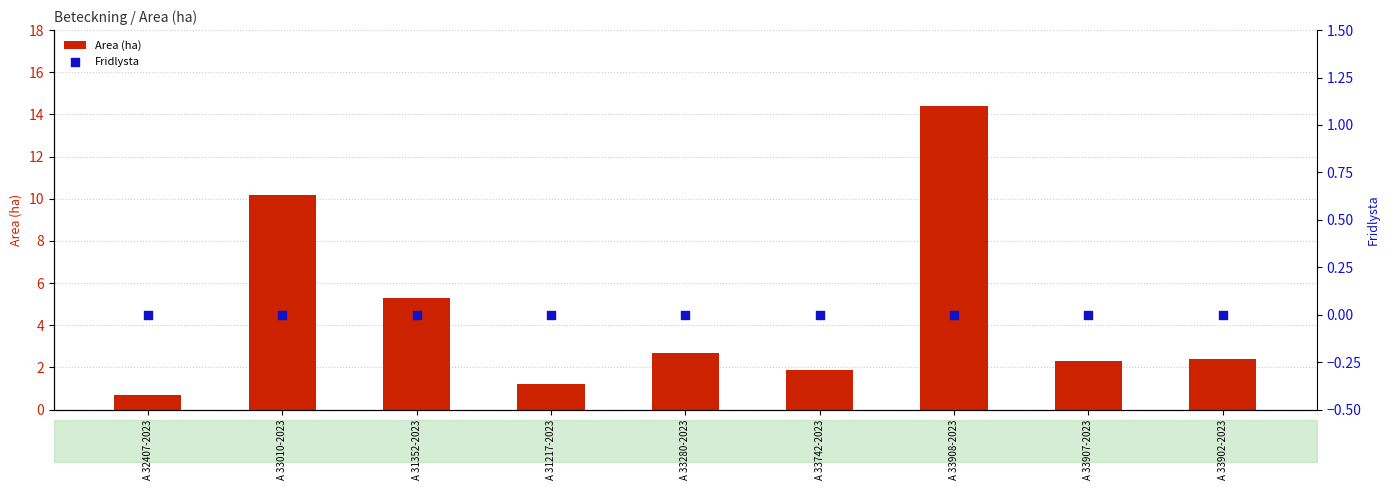

What are all the series names shown in the legend?

Area (ha), Fridlysta